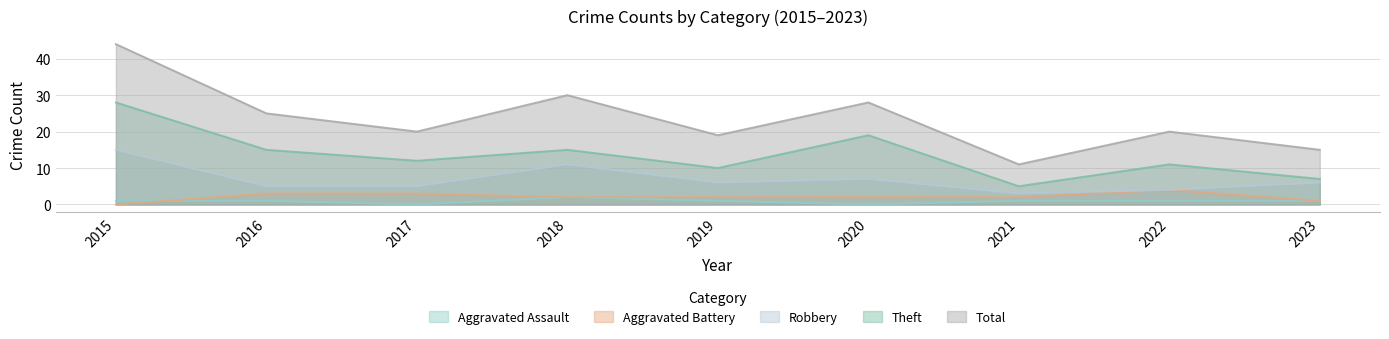

How many lines are shown in the chart?

5